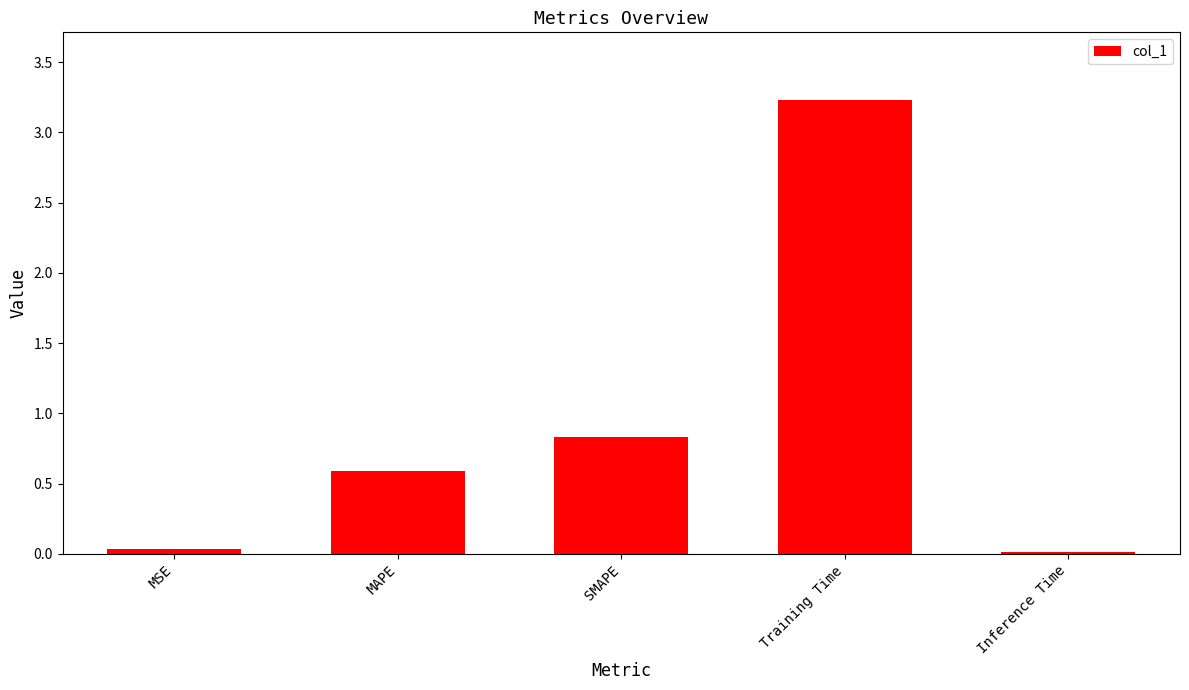

What is the label of the 1st bar from the left?

MSE